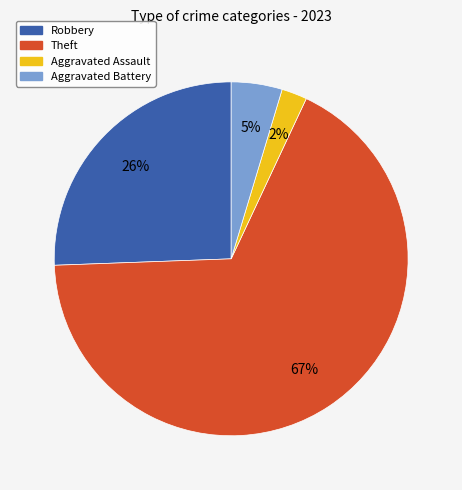

To the nearest percent, what is the combined percentage of Aggravated Assault and Robbery?

28%